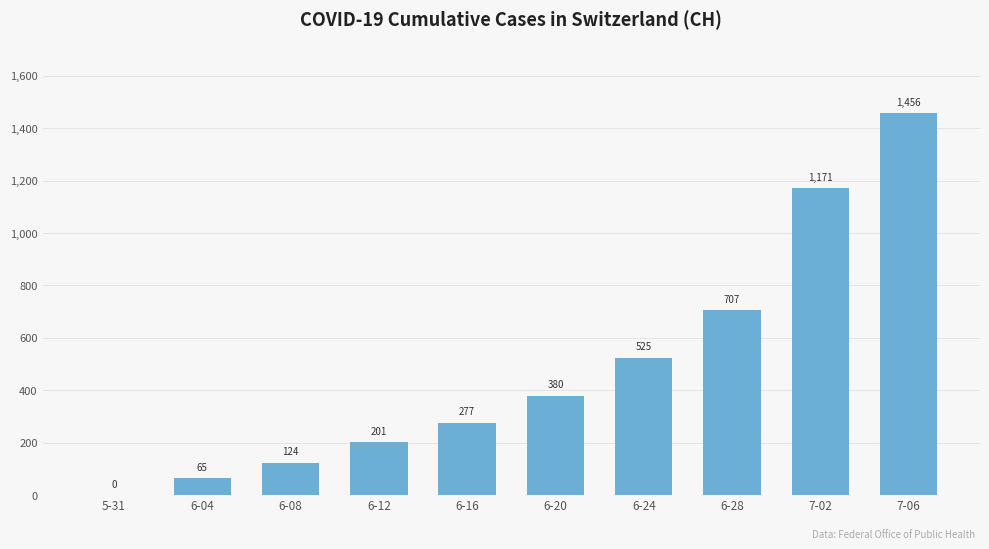

Read the value at 7-06.

1456